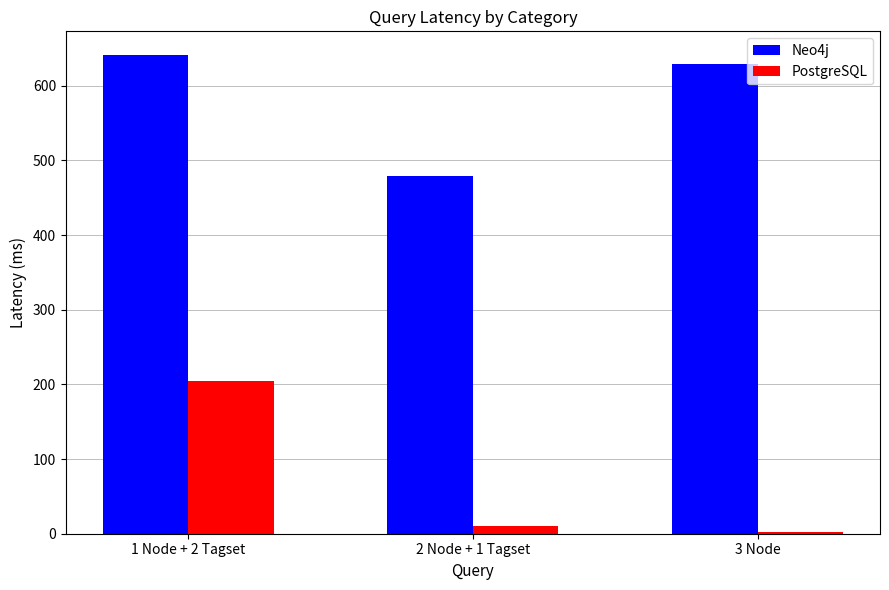

The value of PostgreSQL at 3 Node is 1.9. True or false?

True